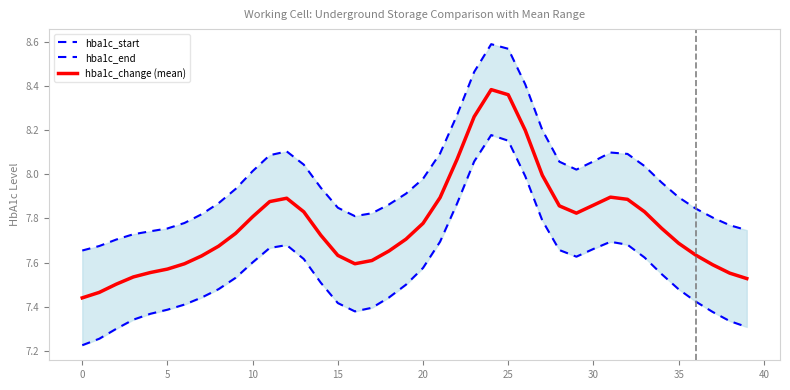

Between 24 and 20, which is larger?

24